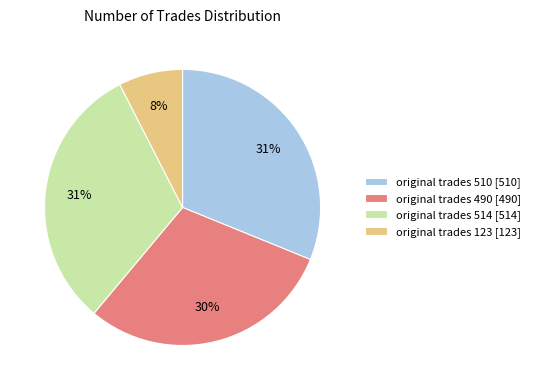

Is the sum of original trades 510 and original trades 123 greater than half?

No